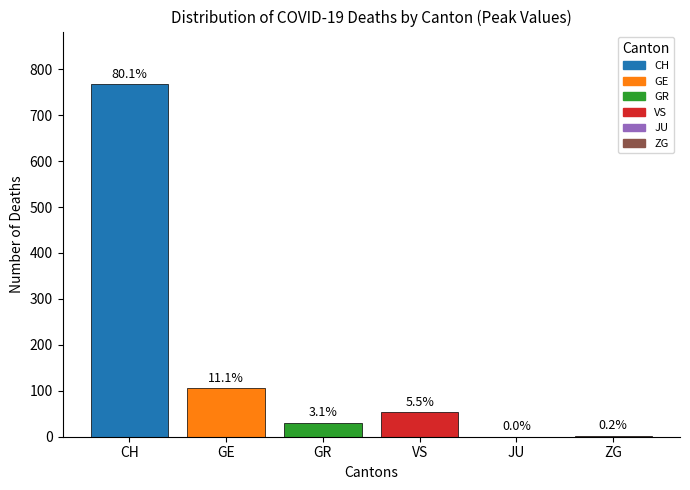

Does the chart contain stacked bars?

No